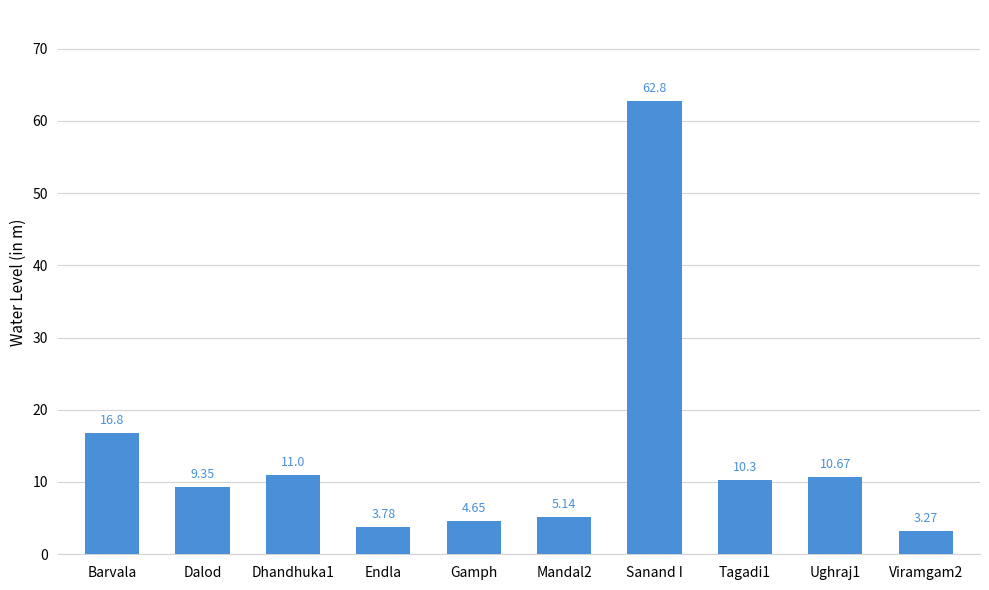

True or false: the data shows 84.8 at Sanand I.

False